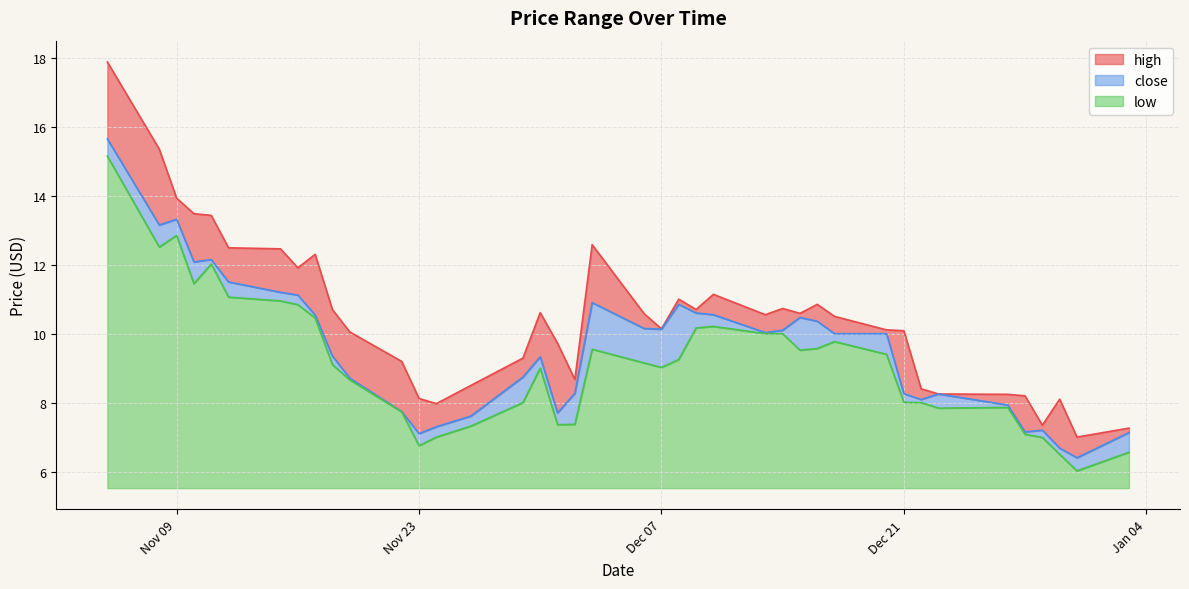

What are all the series names shown in the legend?

high, close, low